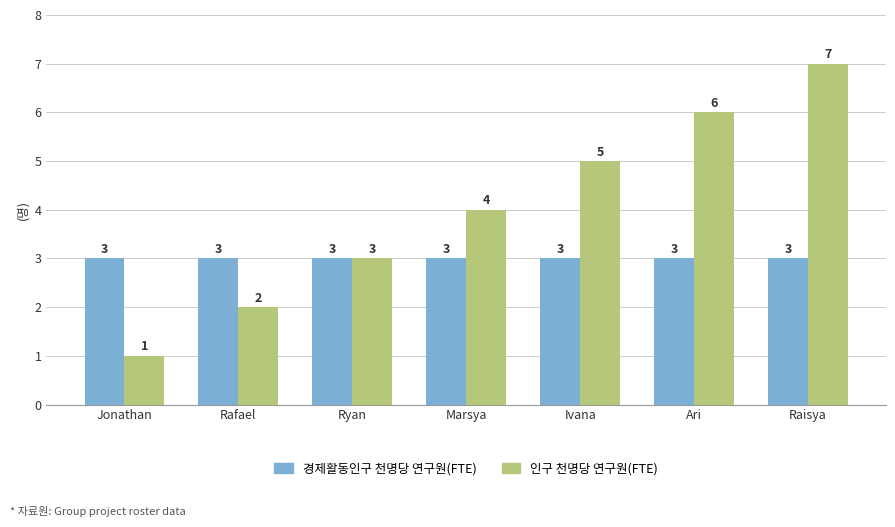

How many 인구 천명당 연구원(FTE) values are between 2 and 6?

5